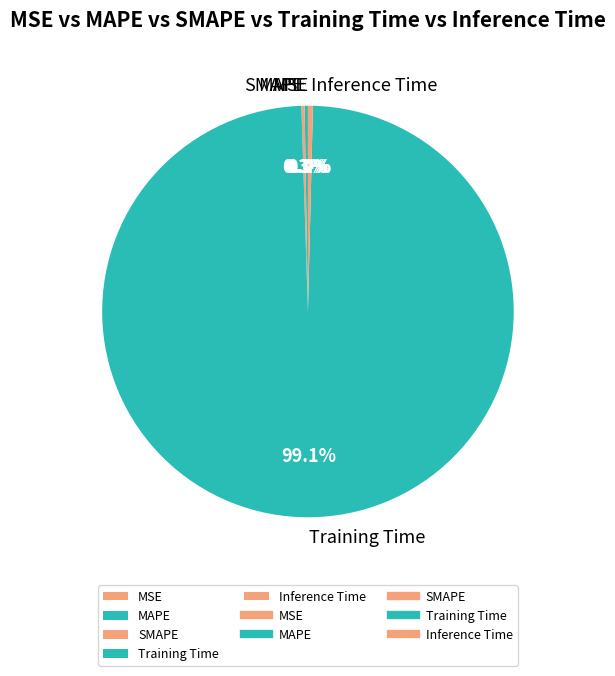

Is there any slice that represents more than half of the pie?

Yes